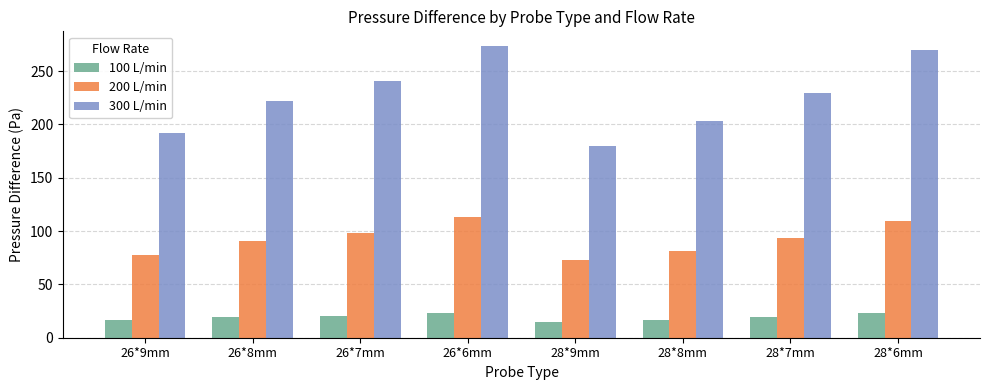

What value does the 300 L/min series have at 28*7mm?

229.6